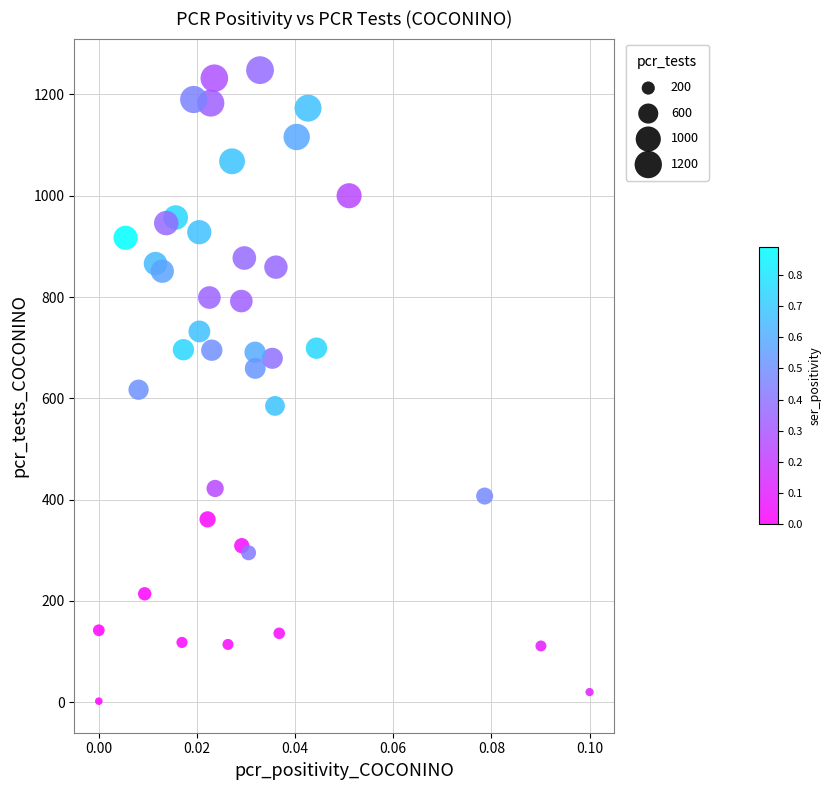

What is the range of Y values (max minus min)?

1246